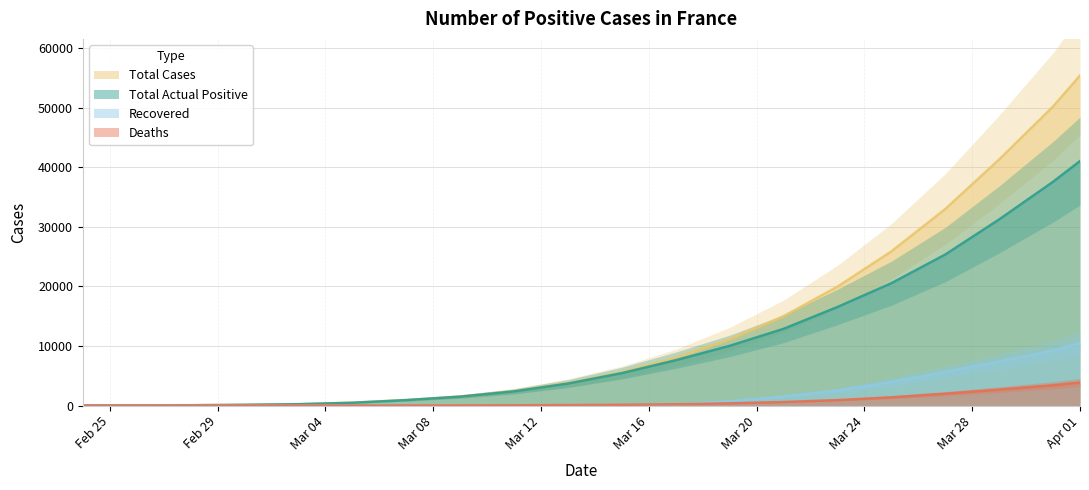

What is the highest value of the Deaths series?

3871.9